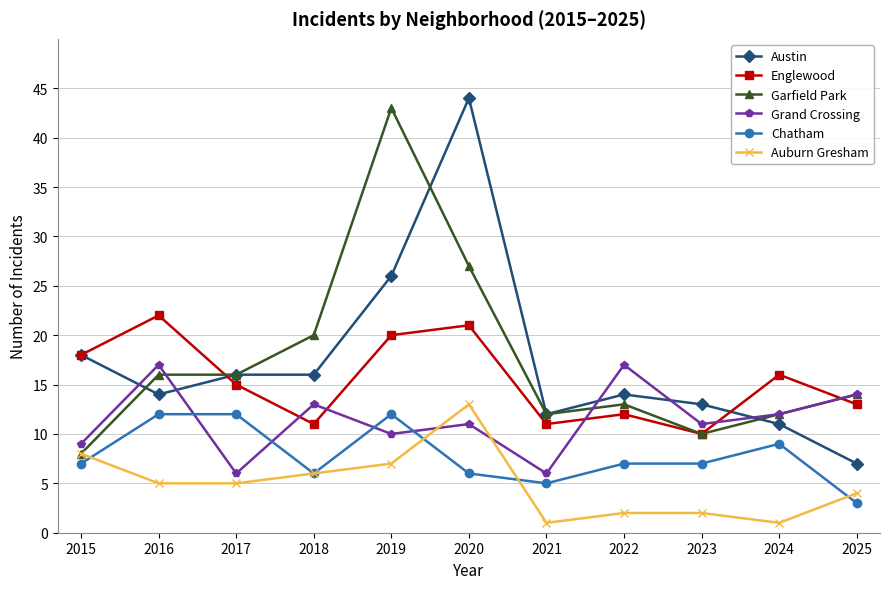

At which category does Austin reach its first local valley?

2016